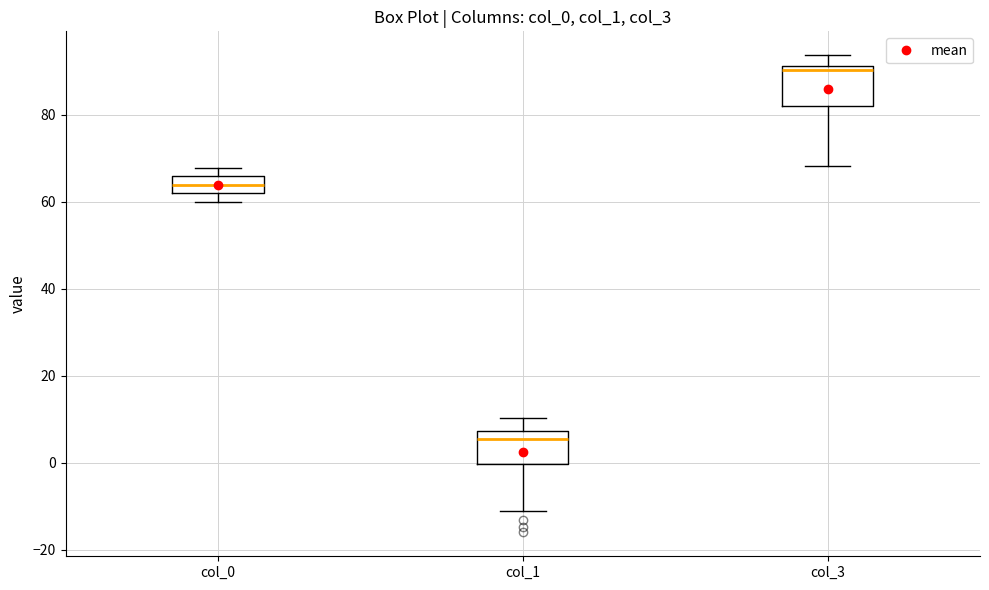

Which box's median line is the highest?

col_3